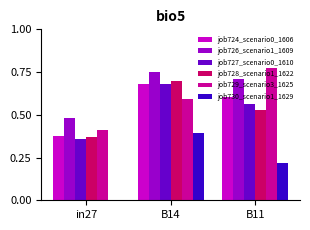

True or false: job727_scenario0_1610 has a value of 0.5 at B14.

False